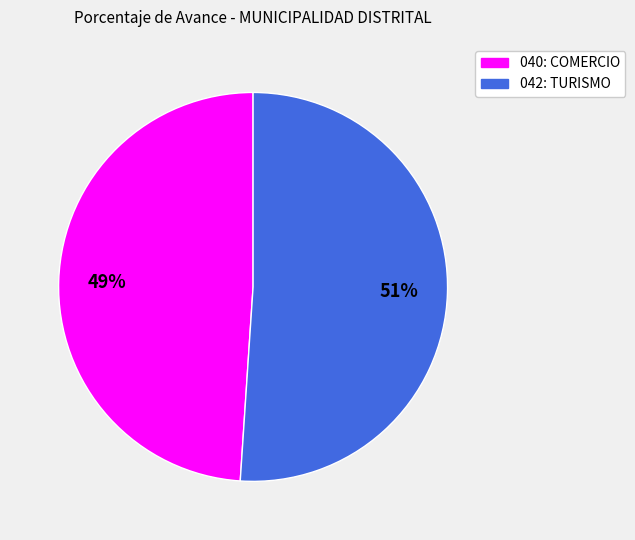

True or false: 040: COMERCIO accounts for 49% of the total.

True